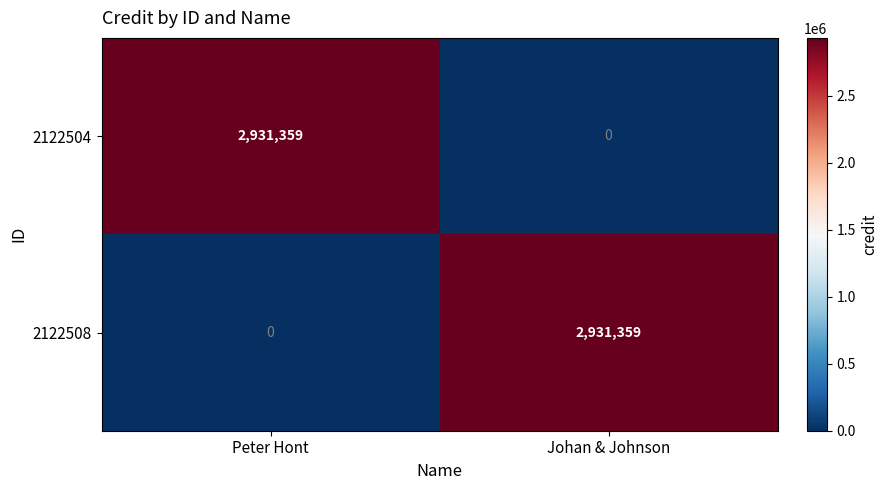

What is the total value across all series at Peter Hont?

2931359